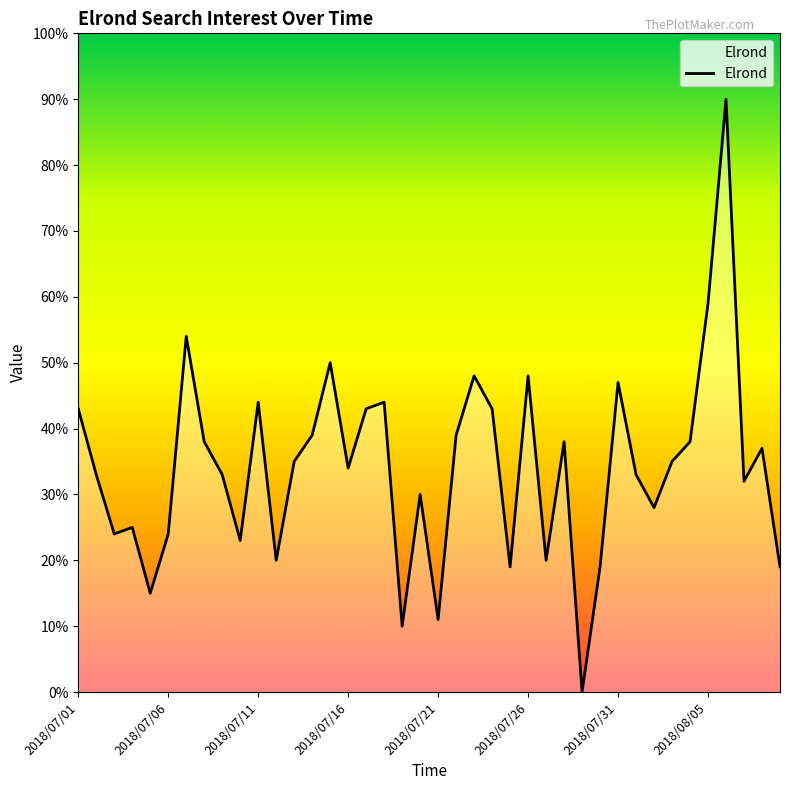

Reading right to left, what are all the values shown in this chart?

19	37	32	90	59	38	35	28	33	47	19	0	38	20	48	19	43	48	39	11	30	10	44	43	34	50	39	35	20	44	23	33	38	54	24	15	25	24	33	43